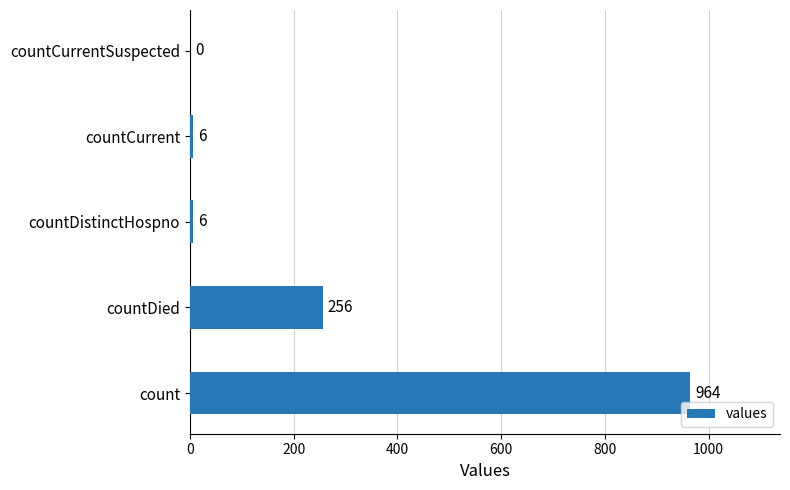

How many values are above zero?

4